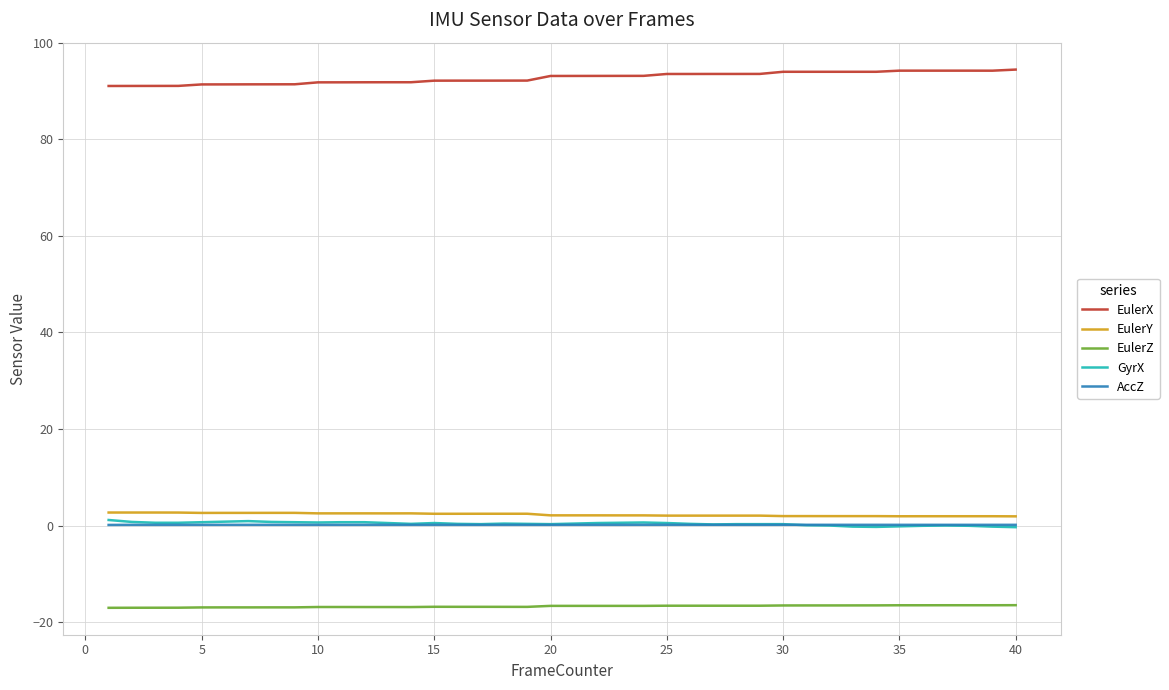

Which series has the largest total across all categories?

EulerX